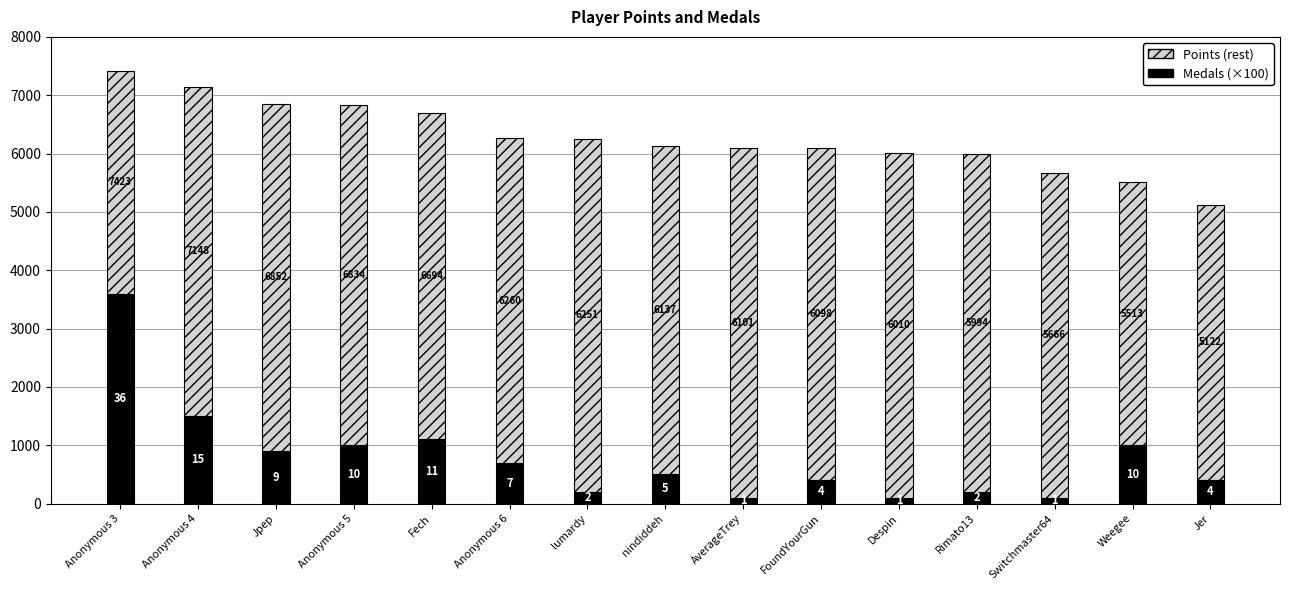

Rank the categories by Medals (×100) value from lowest to highest.

AverageTrey, Despin, Switchmaster64, lumardy, Rimato13, FoundYourGun, Jer, nindiddeh, Anonymous 6, Jpep, Anonymous 5, Weegee, Fech, Anonymous 4, Anonymous 3